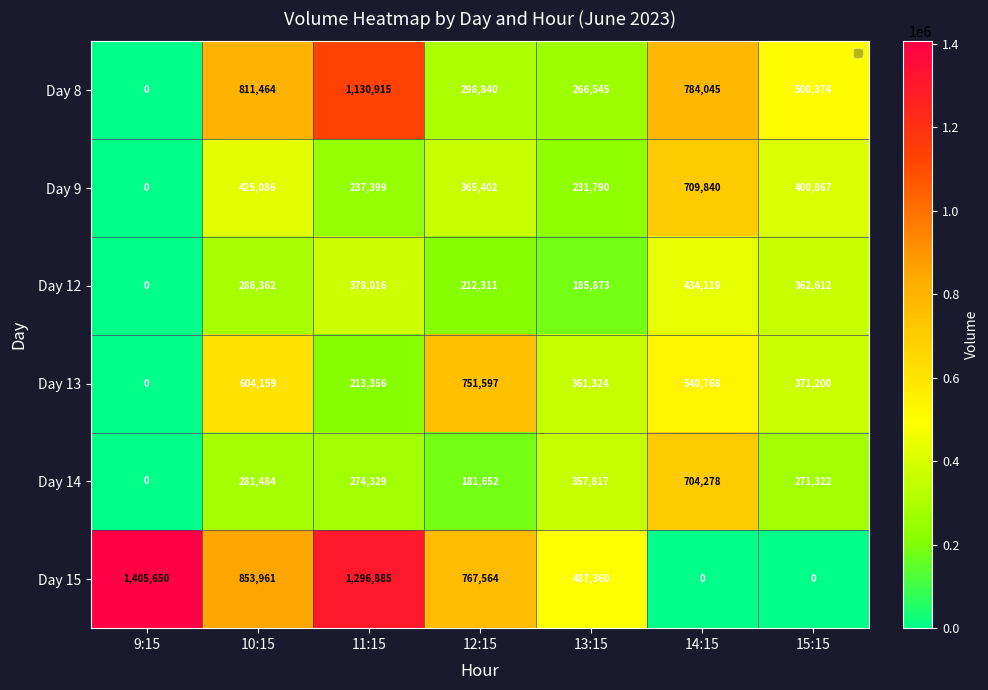

How many distinct data groups are displayed?

6